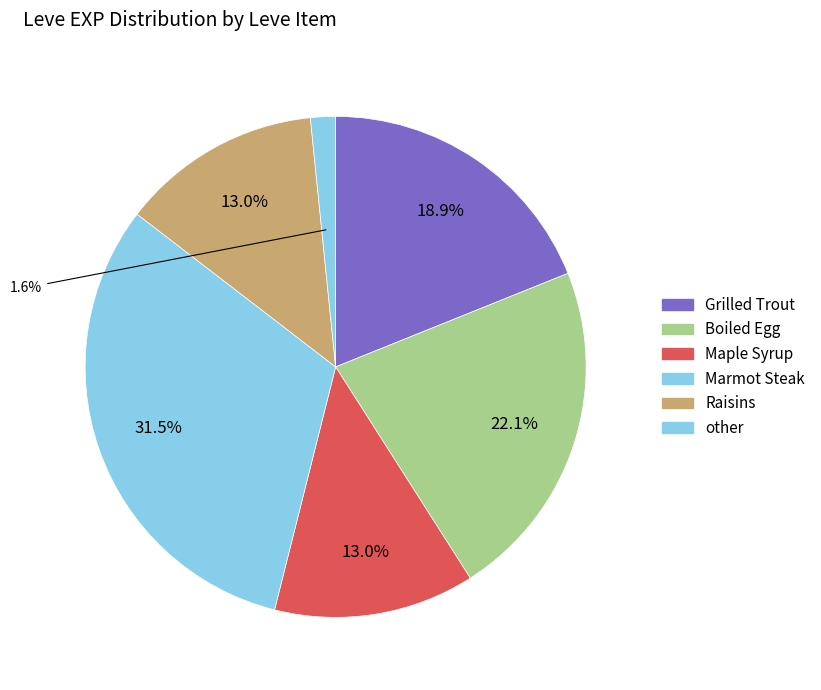

How many segments does this pie chart have?

6